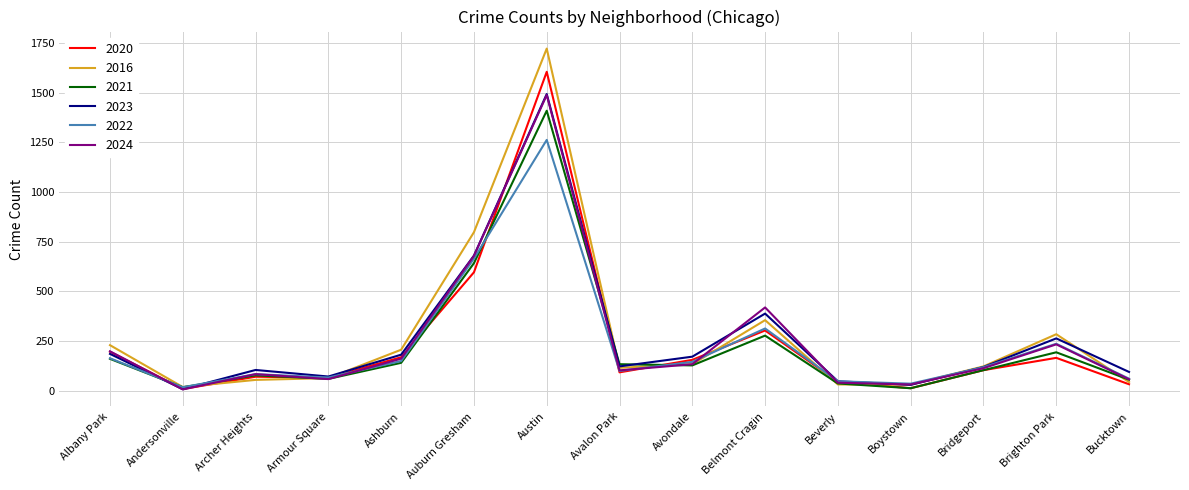

What is the maximum value shown in the chart?

1723